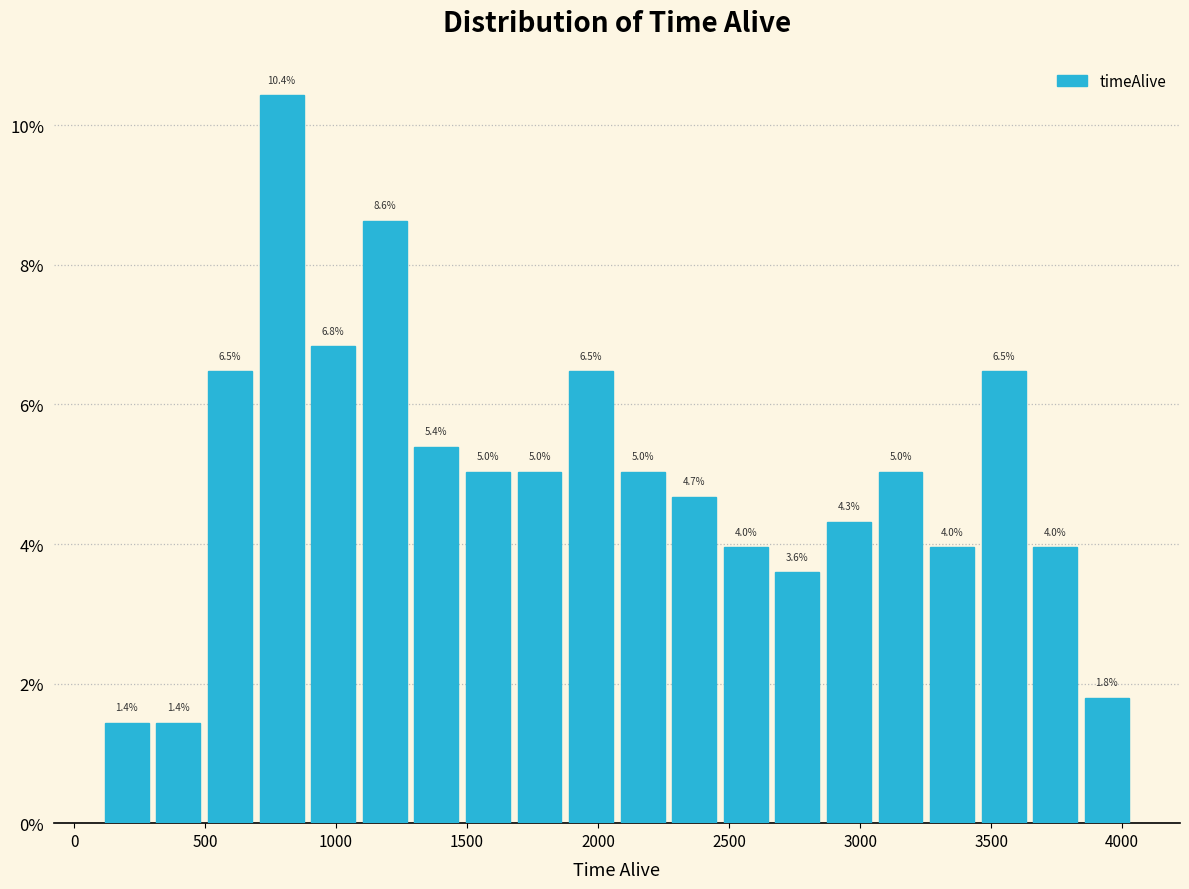

Around what value on the x-axis is the tallest bar? Give the approximate position of its centre, as read against the axis.

800